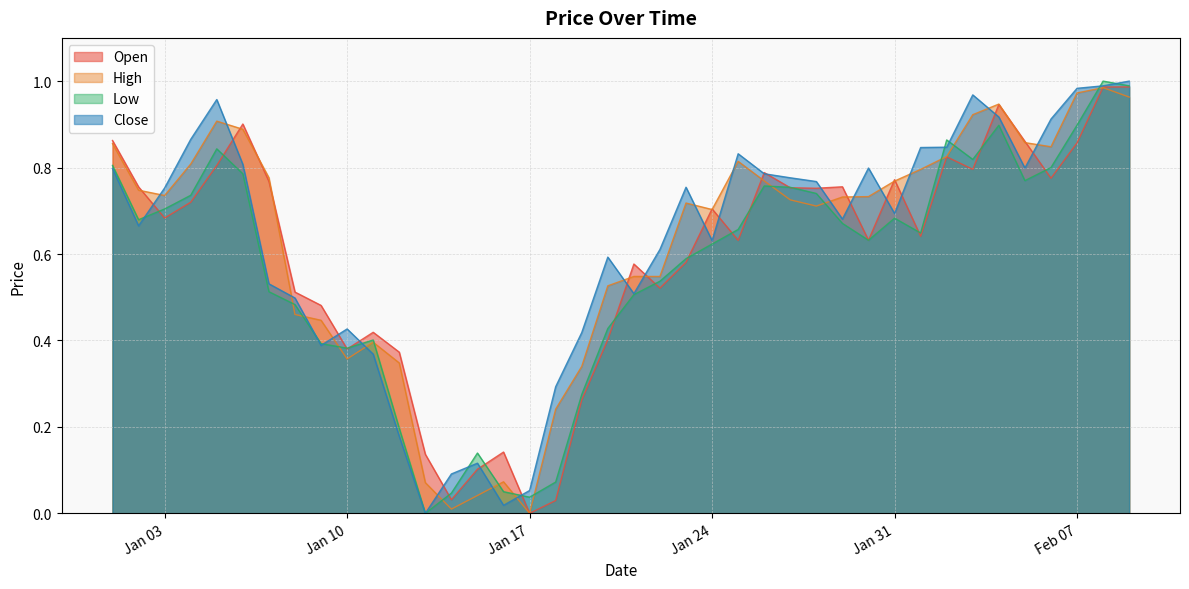

How many values in Close are above zero?

39